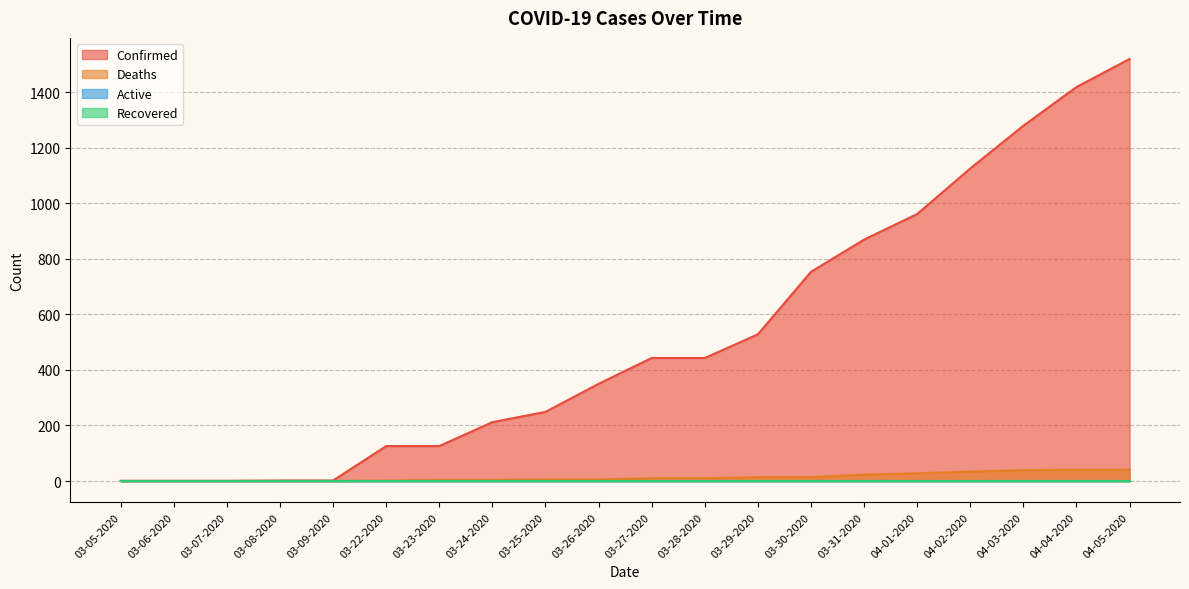

What is the approximate value of Confirmed at 03-07-2020?

1